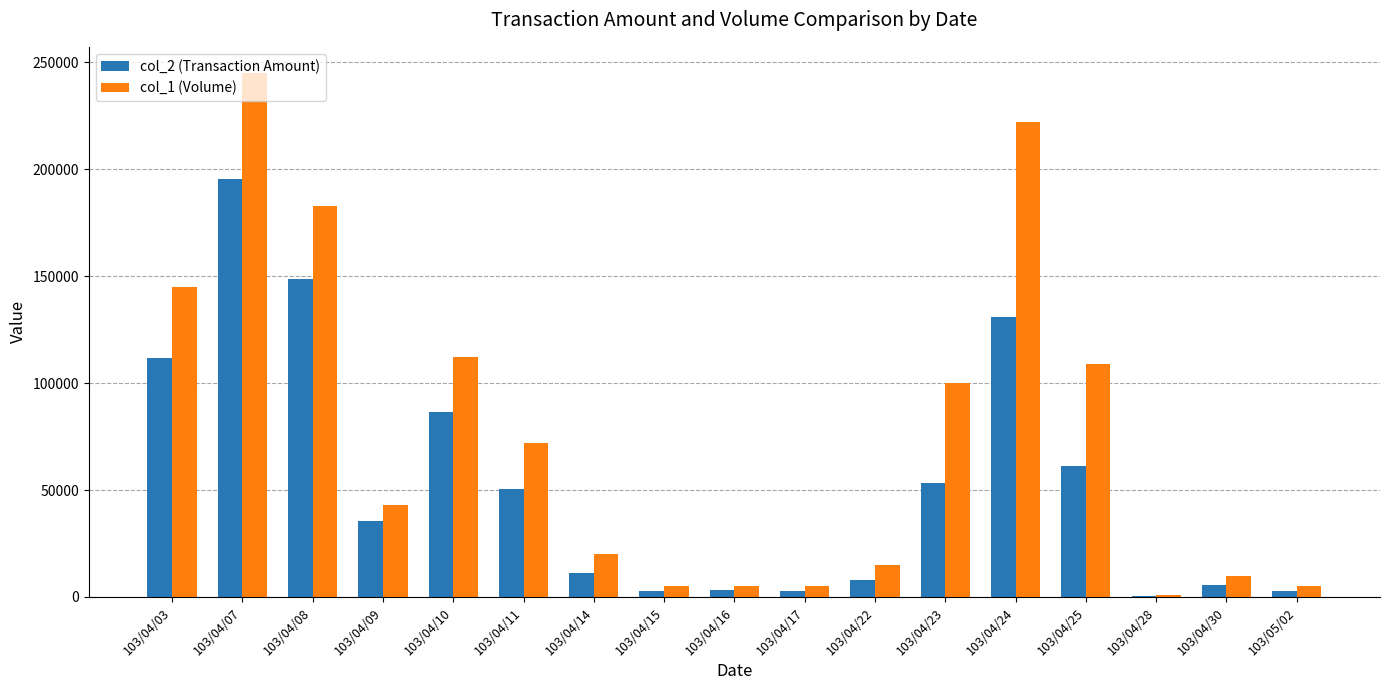

Which series has the largest total across all categories?

col_1 (Volume)